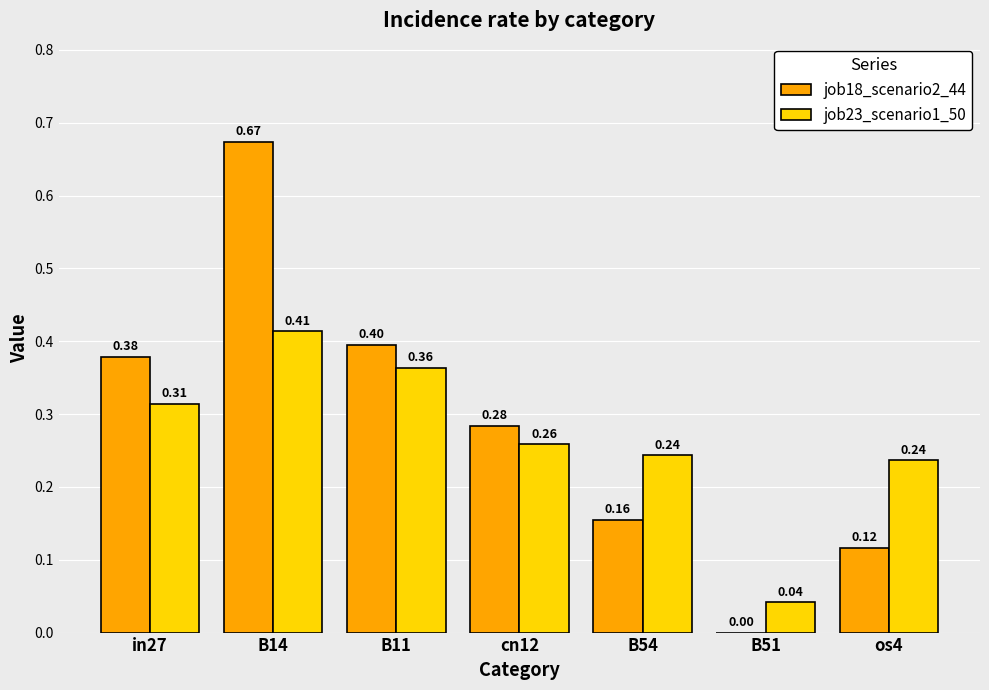

What is the total value across all series at B11?

0.8